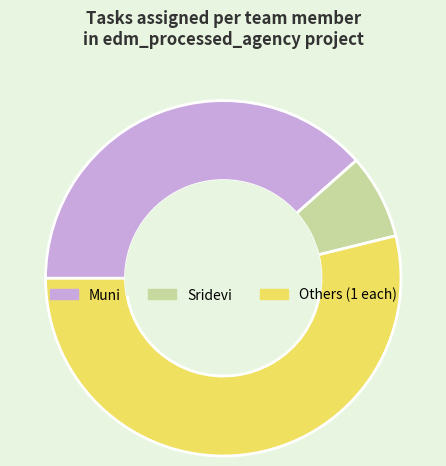

Is the sum of Muni and Sridevi greater than half?

No